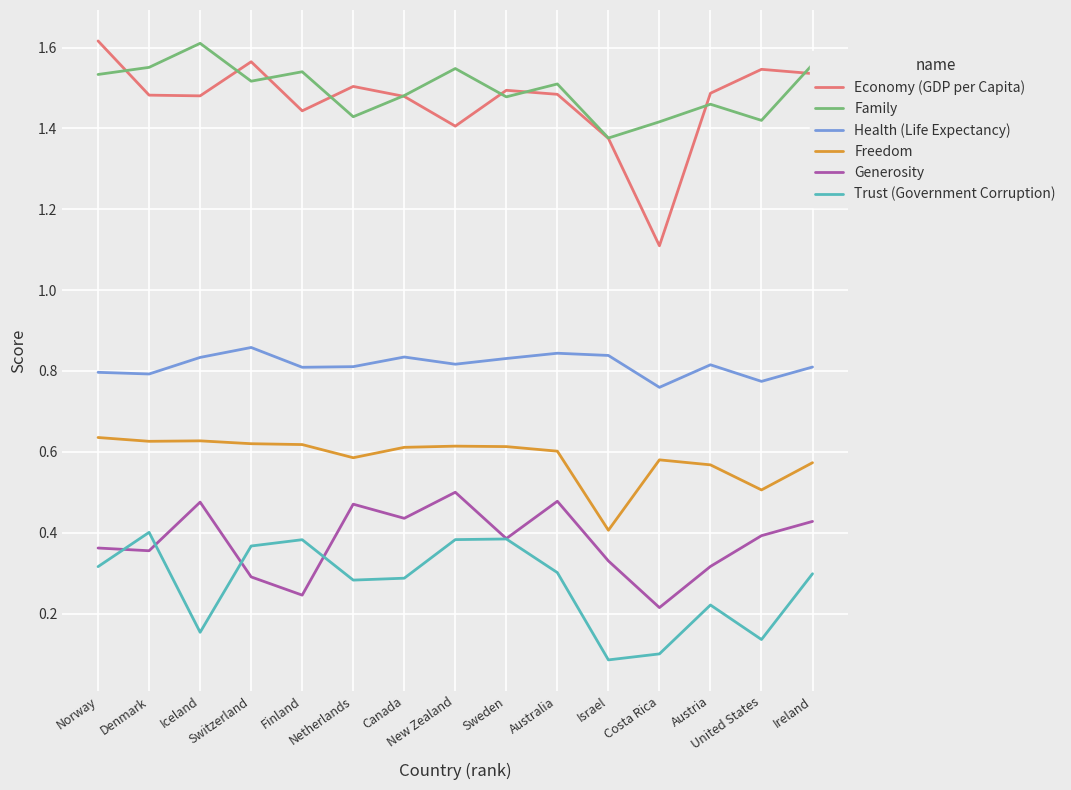

Is this an area chart (filled region under the line)?

No